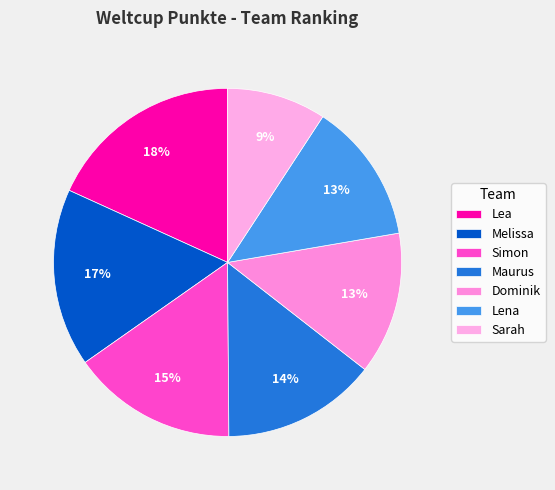

What is the smallest slice in the pie chart?

Sarah